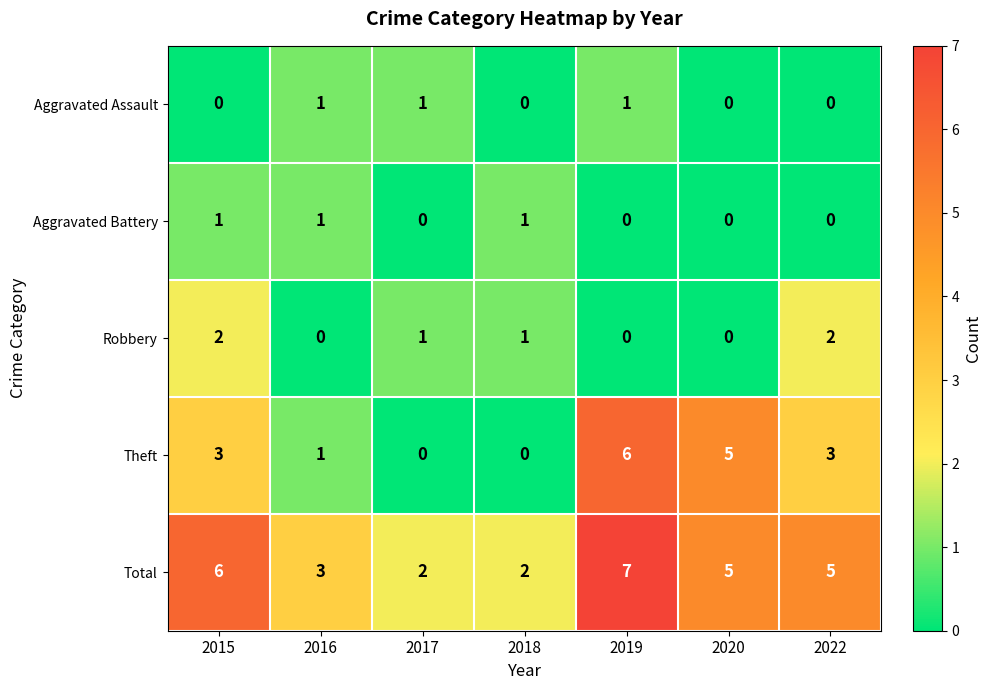

How many distinct data groups are displayed?

5